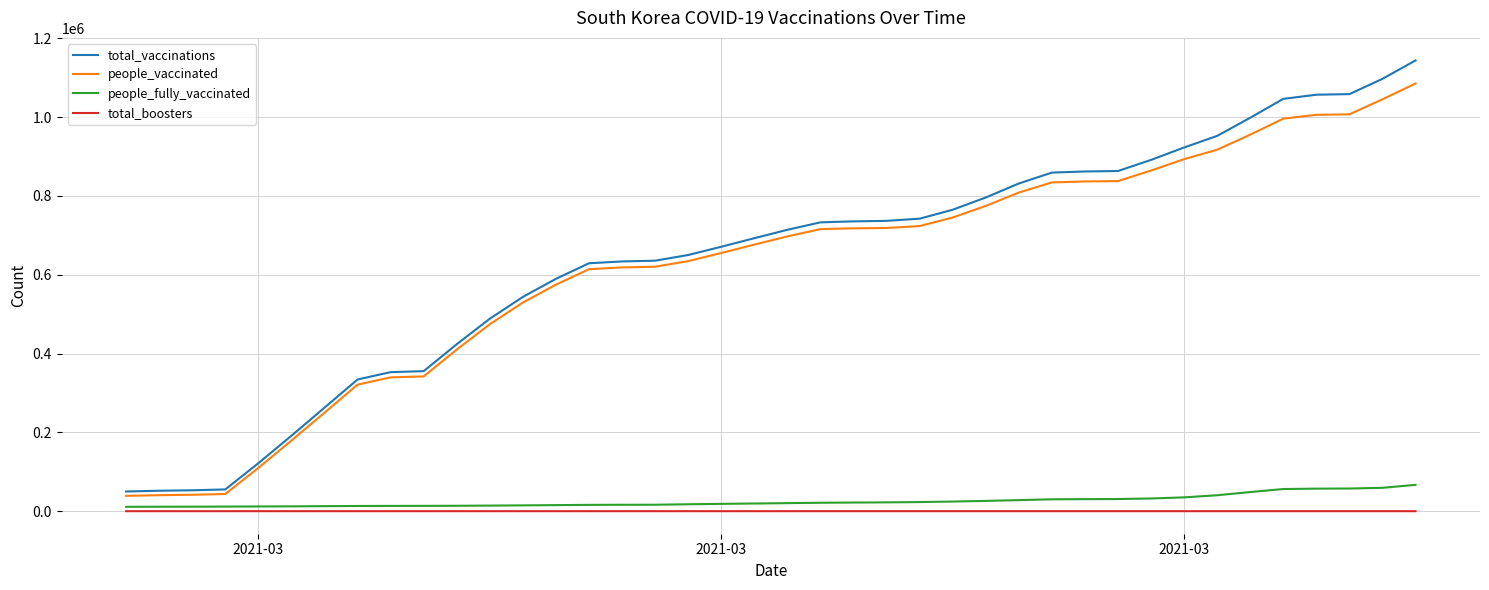

What is the maximum value for people_vaccinated?

1085276